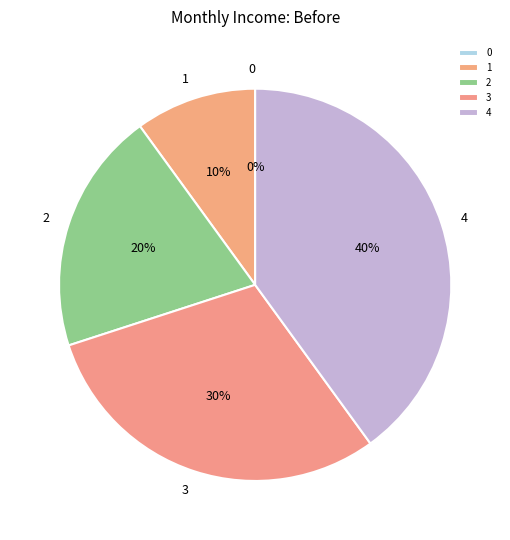

What percentage is the 4 slice, to the nearest percent?

40%